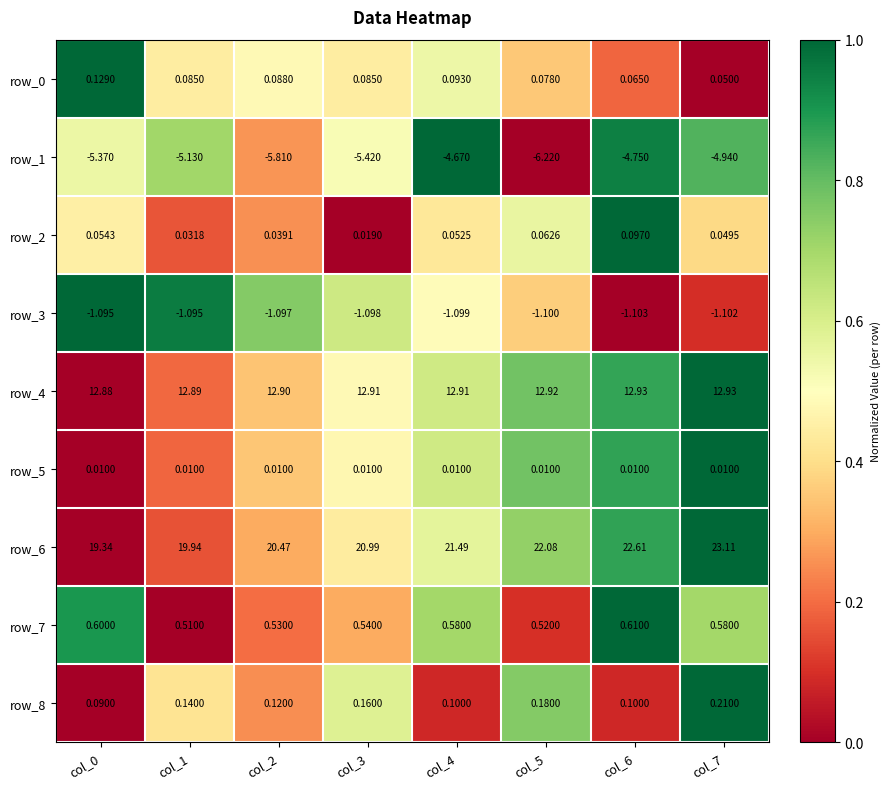

At which category is the sum across all series the highest?

col_7